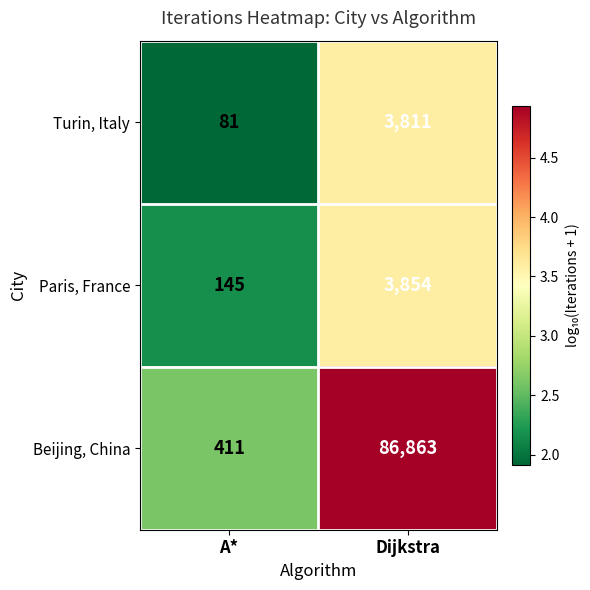

At which label is Turin, Italy closest to 1946?

A*